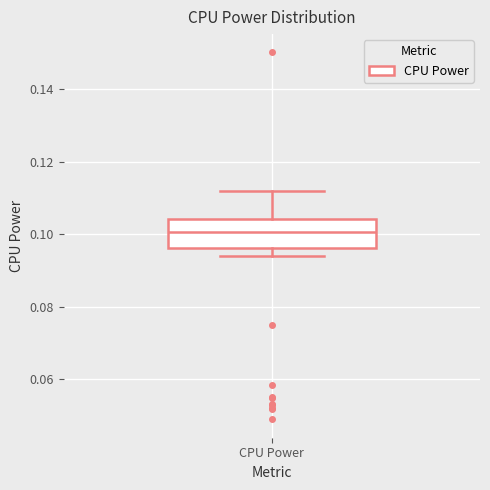

Where is the lower edge of the box for CPU Power on the y-axis? The values are not printed on the chart, so give them approximately, as read against the axis.

0.096